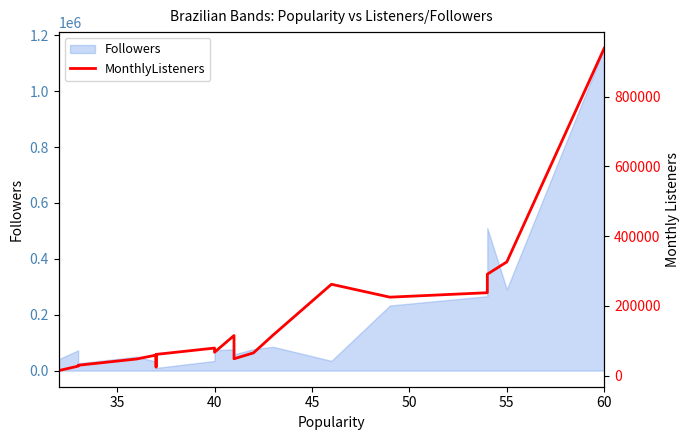

How many values are below 67478?

10